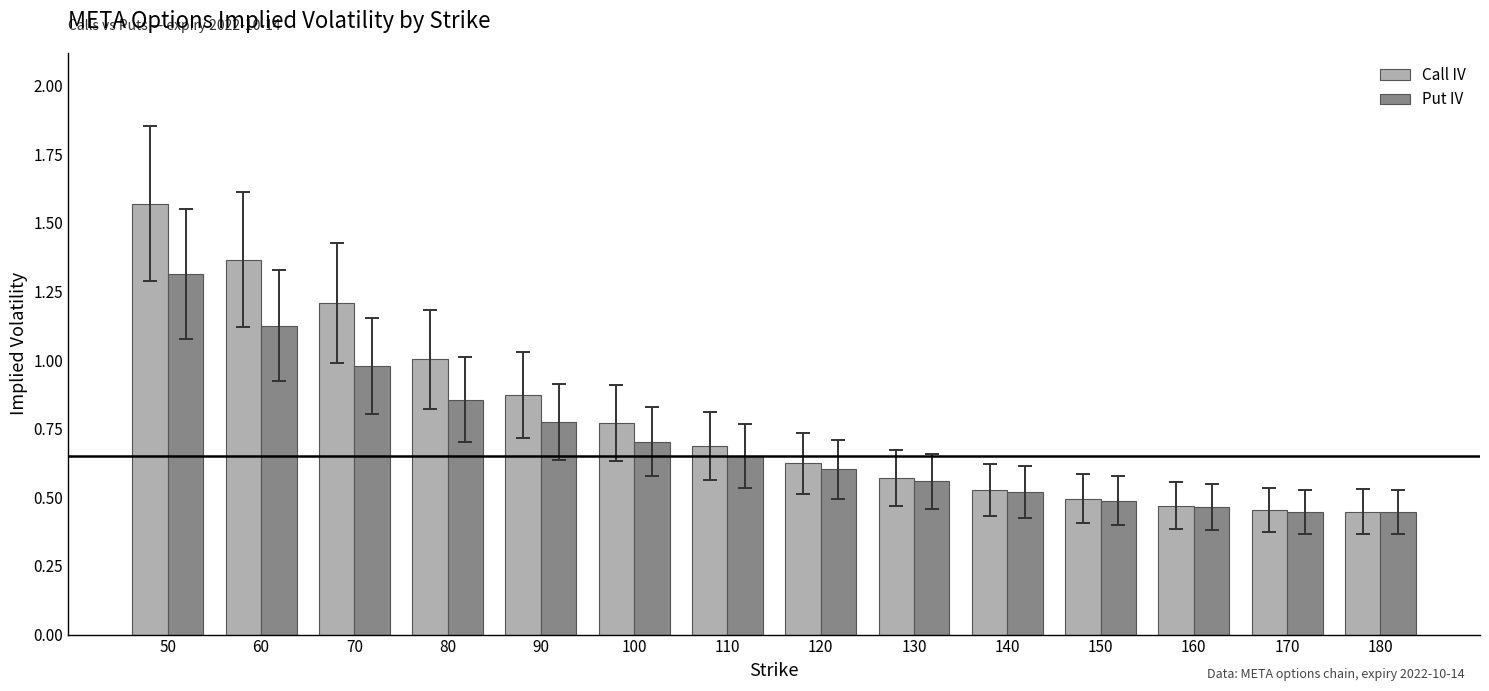

Rank the series by their maximum value, from highest to lowest.

Call IV, Put IV